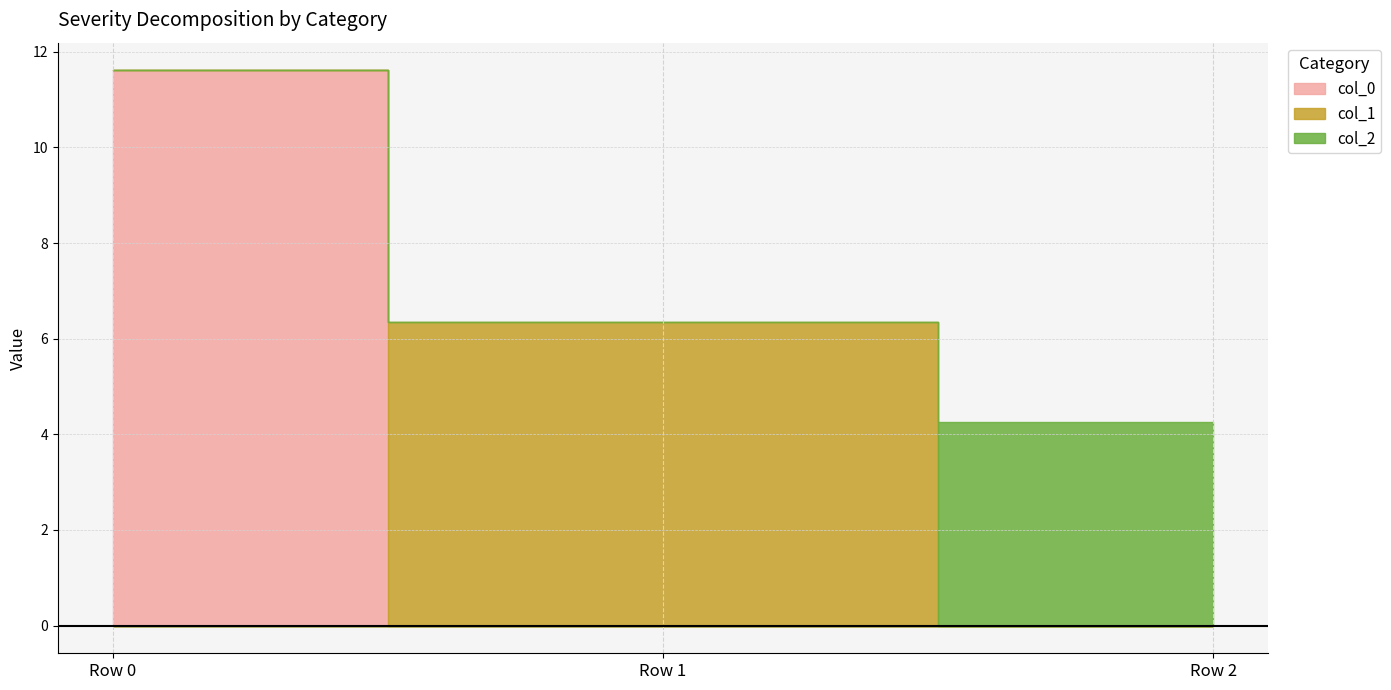

Reading right to left, extract all data points from this chart.

col_0: Row 2=0.0	Row 1=0.0	Row 0=11.6
col_1: Row 2=0.0	Row 1=6.3	Row 0=0.0
col_2: Row 2=4.3	Row 1=0.0	Row 0=0.0